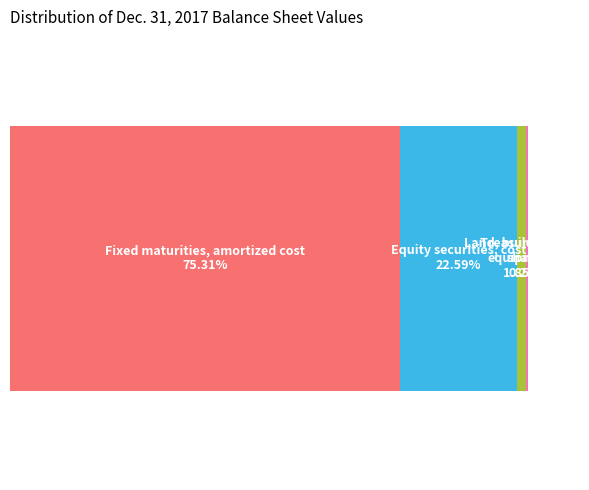

To the nearest percent, what is the difference between the Fixed maturities, amortized cost and Treasury stock, shares slice percentages?

75%